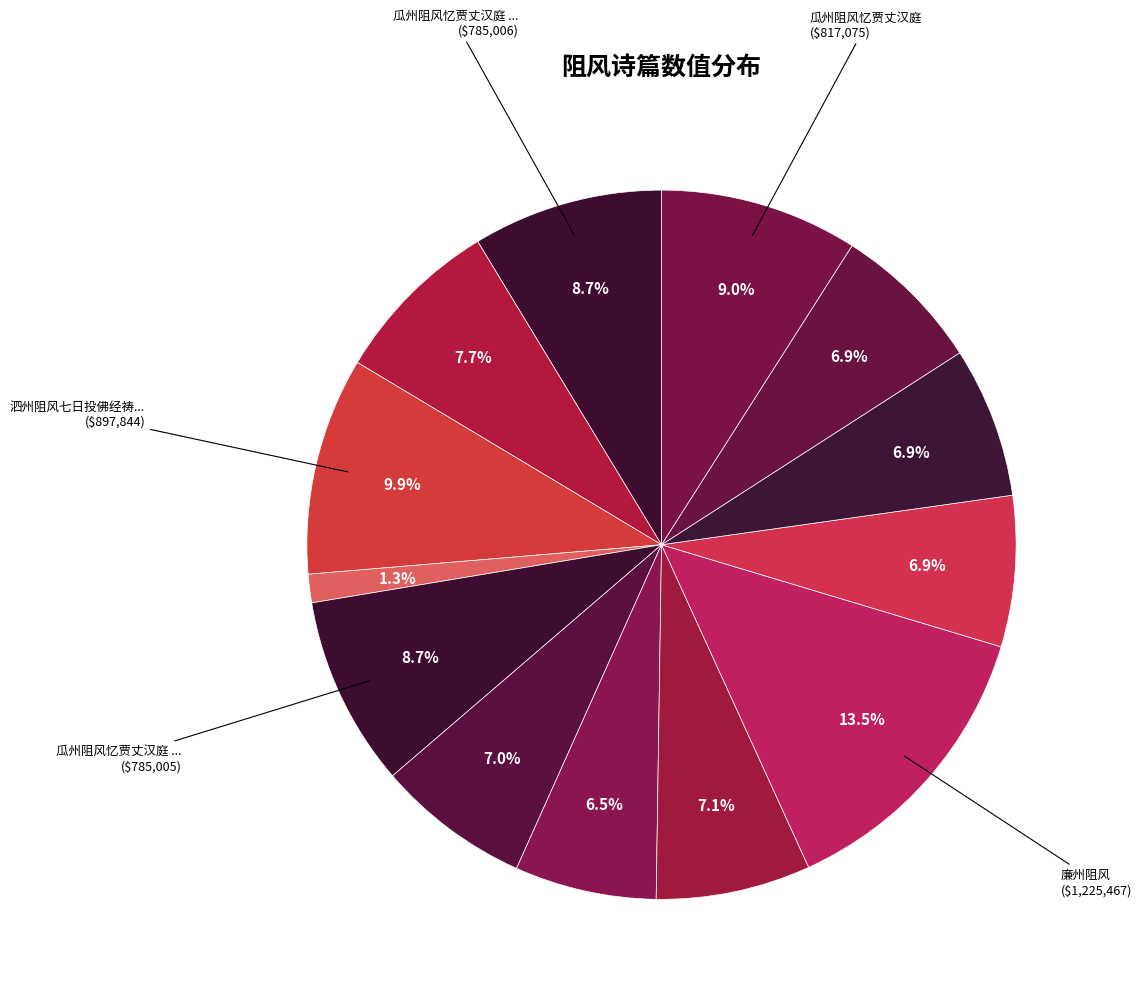

Which slice is the largest?

廉州阻风